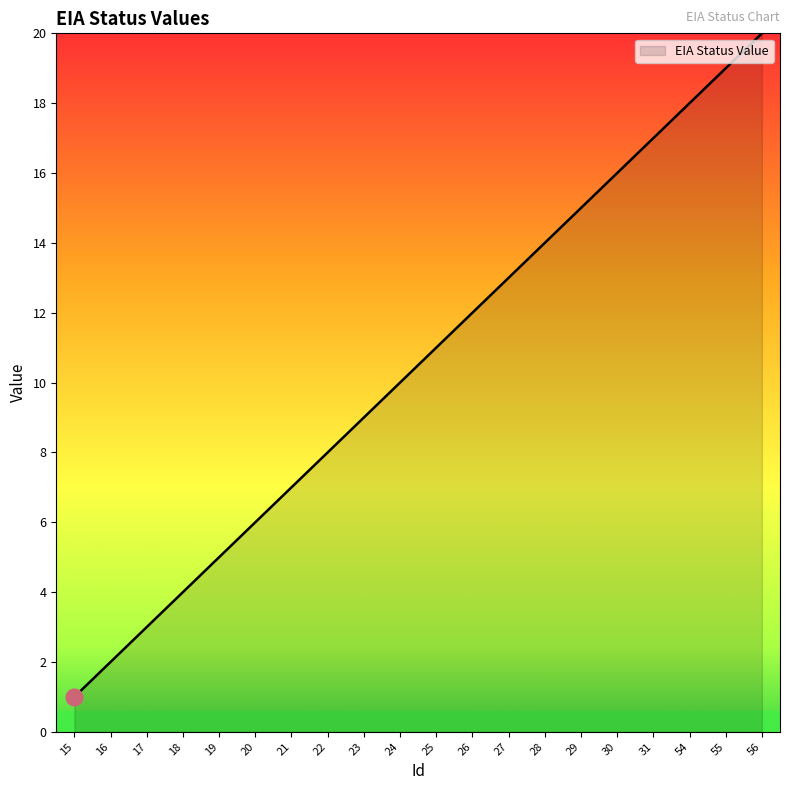

Reading left to right, transcribe all the data shown in this chart.

15=1	16=2	17=3	18=4	19=5	20=6	21=7	22=8	23=9	24=10	25=11	26=12	27=13	28=14	29=15	30=16	31=17	54=18	55=19	56=20